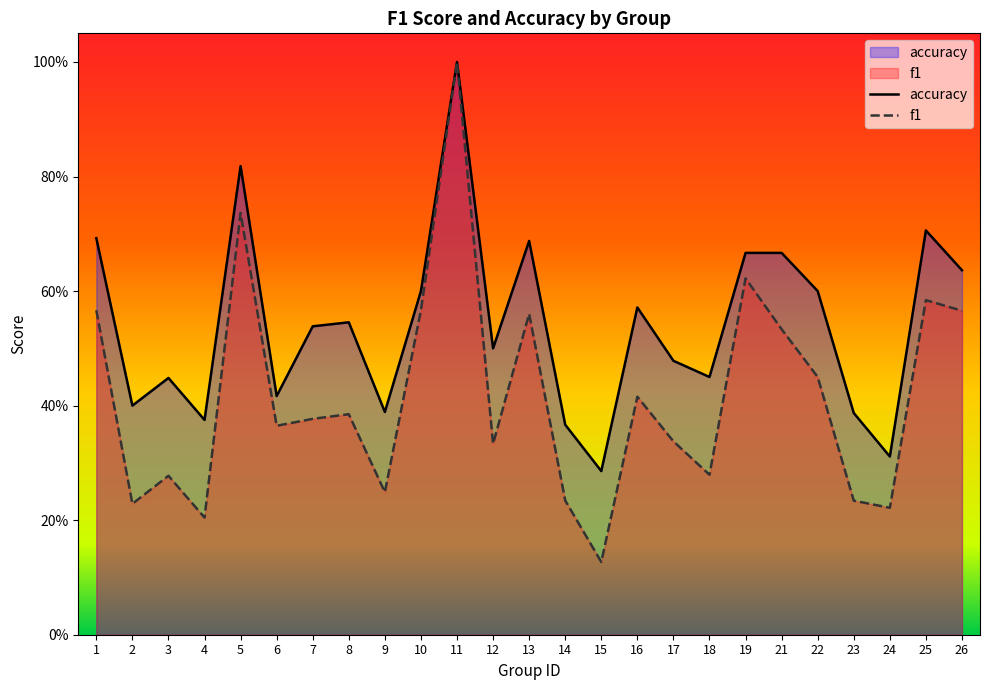

What is the spread (max minus min) of values at 15?

0.2